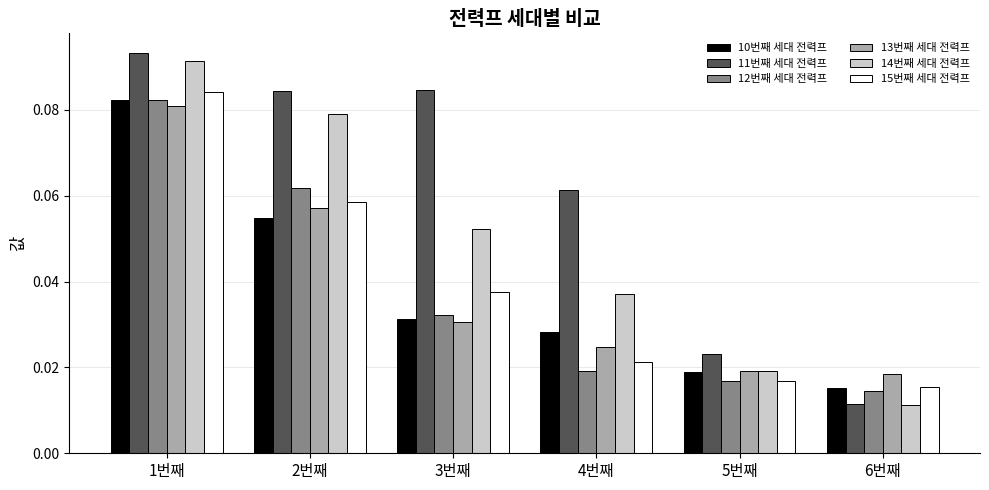

What is the total value across all series at 2번째?

0.4